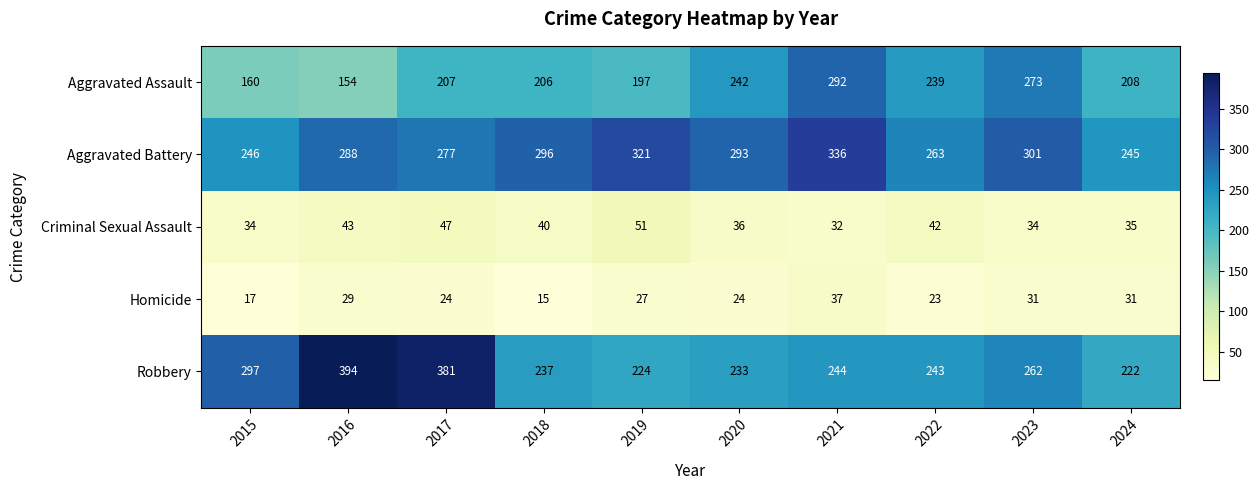

At which category does the chart reach its minimum across all series?

2018